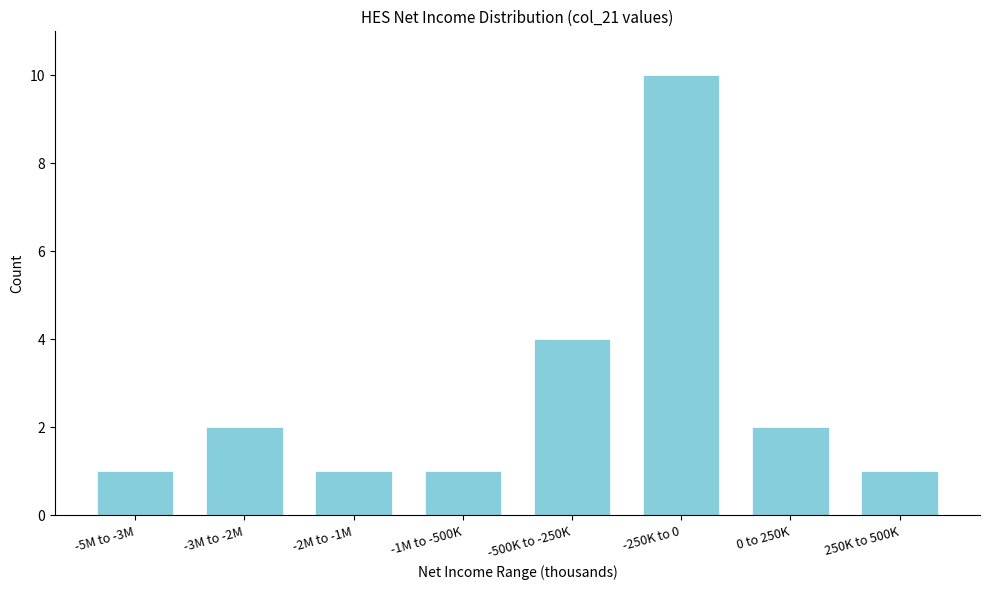

Reading left to right, transcribe all the data shown in this chart.

1	2	1	1	4	10	2	1